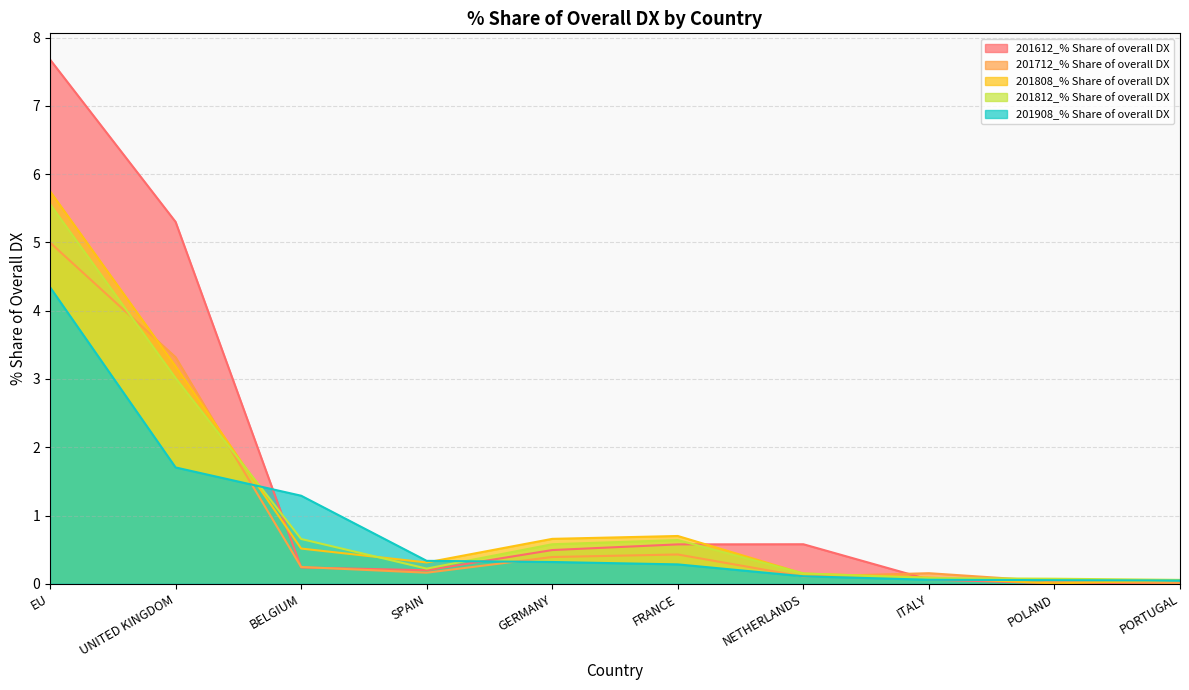

Is it true that 201712_% Share of overall DX equals 0.2 at SPAIN?

True